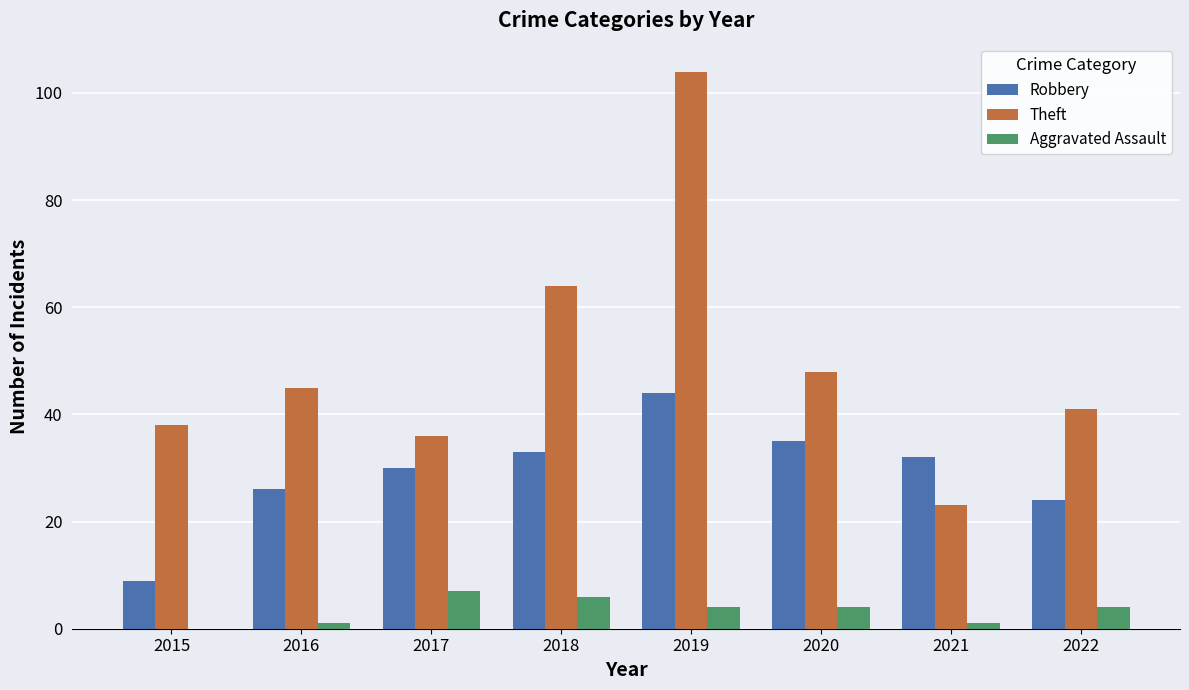

Are the bars grouped side by side (vs. stacked)?

Yes